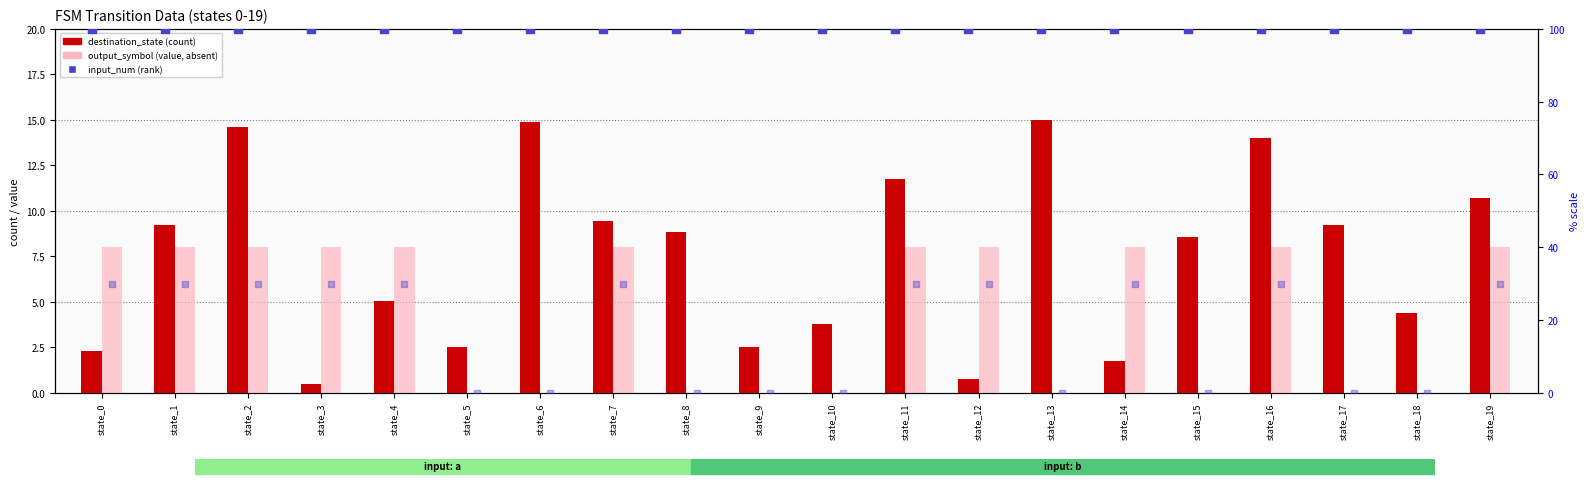

Which series contains the lowest Y value?

output_symbol